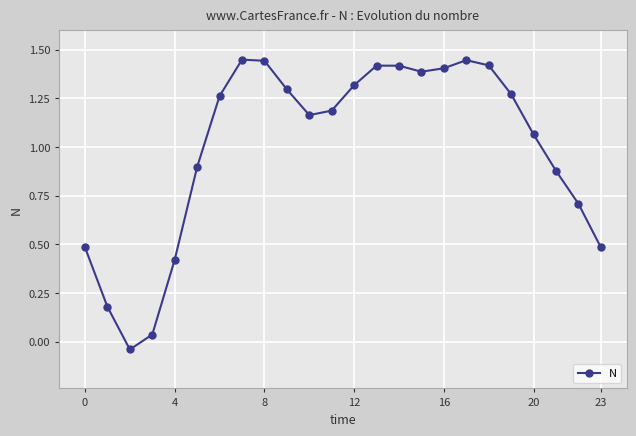

True or false: the data has more than 2 interior local peaks.

True